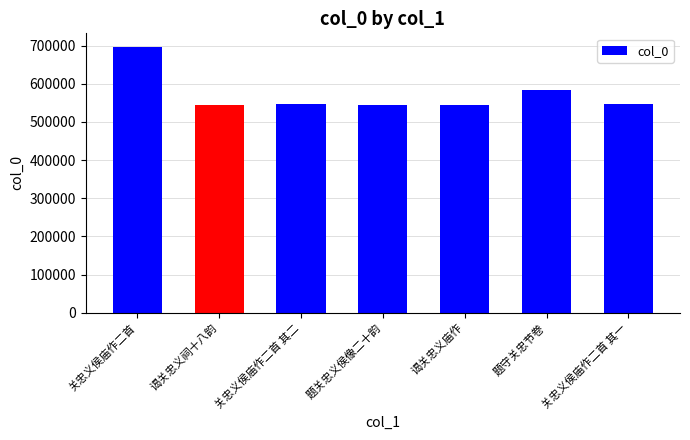

How many series are shown in this chart?

1